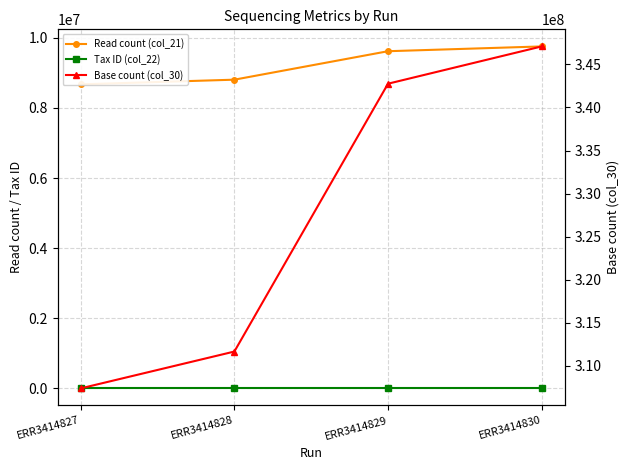

Rank the series by their maximum value, from highest to lowest.

Base count (col_30), Read count (col_21), Tax ID (col_22)